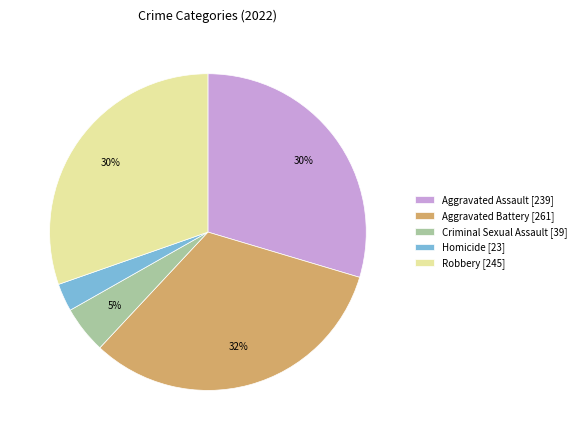

What is the largest slice in the pie chart?

Aggravated Battery